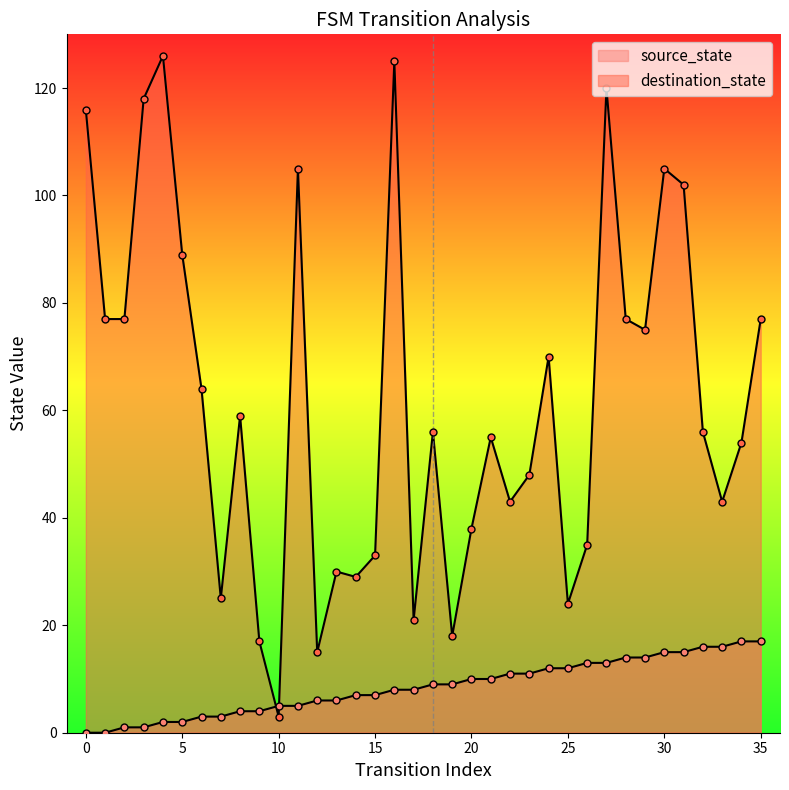

Which series contains the highest Y value?

destination_state